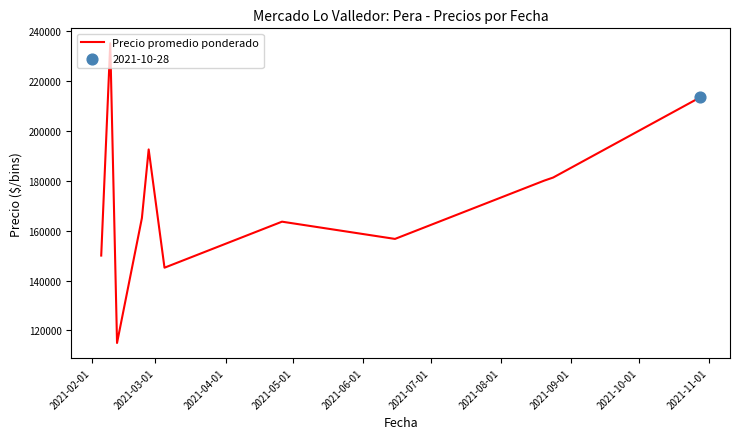

What is the greatest value displayed?

235000.0